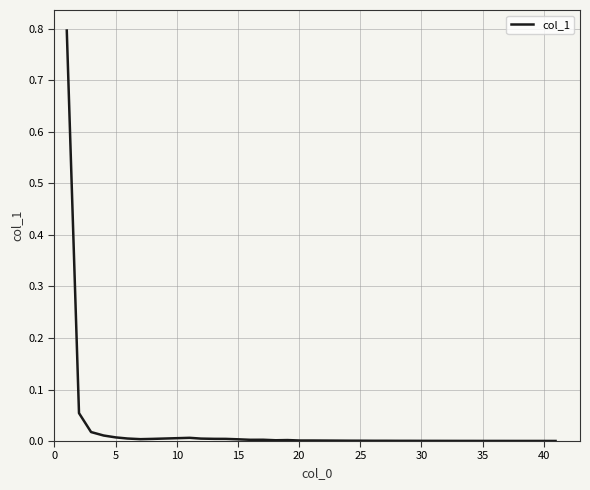

What is the greatest value displayed?

0.8